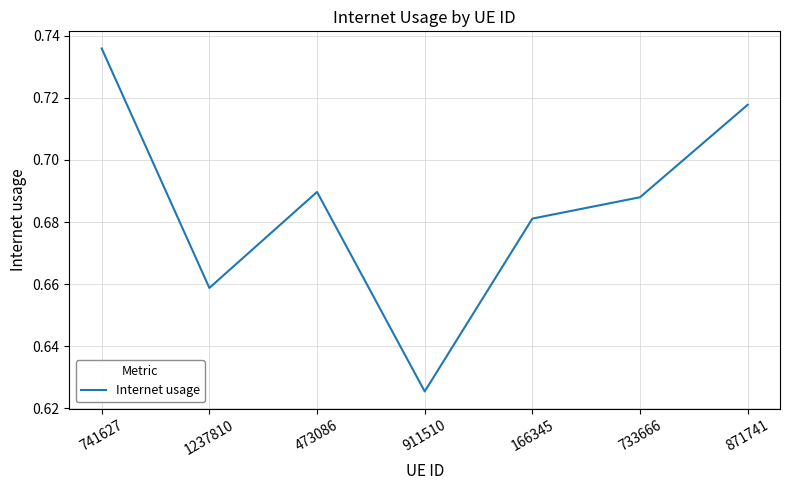

What is the change in value from 911510 to 871741?

+0.1